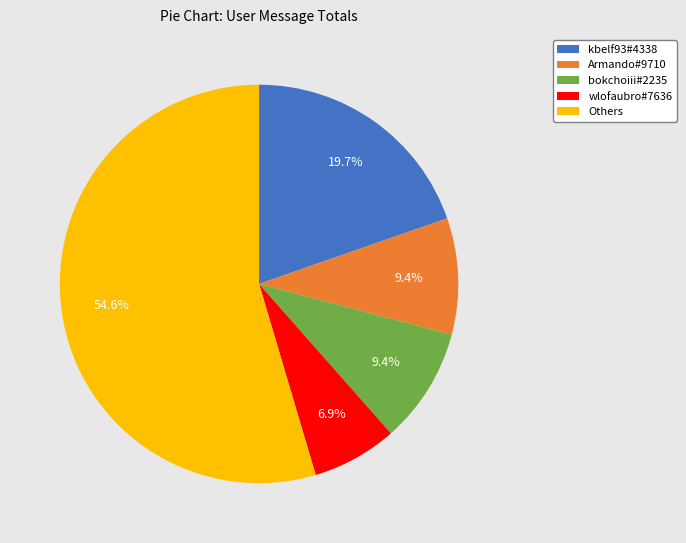

Is the sum of bokchoiii#2235 and wlofaubro#7636 greater than half?

No